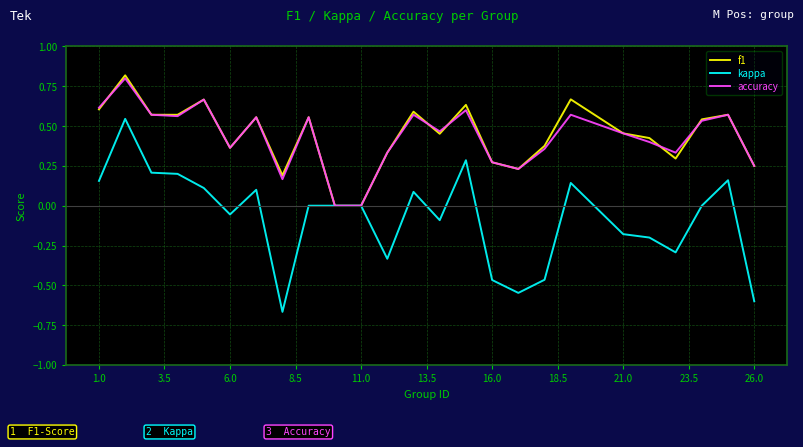

Which series has the widest spread of values?

kappa